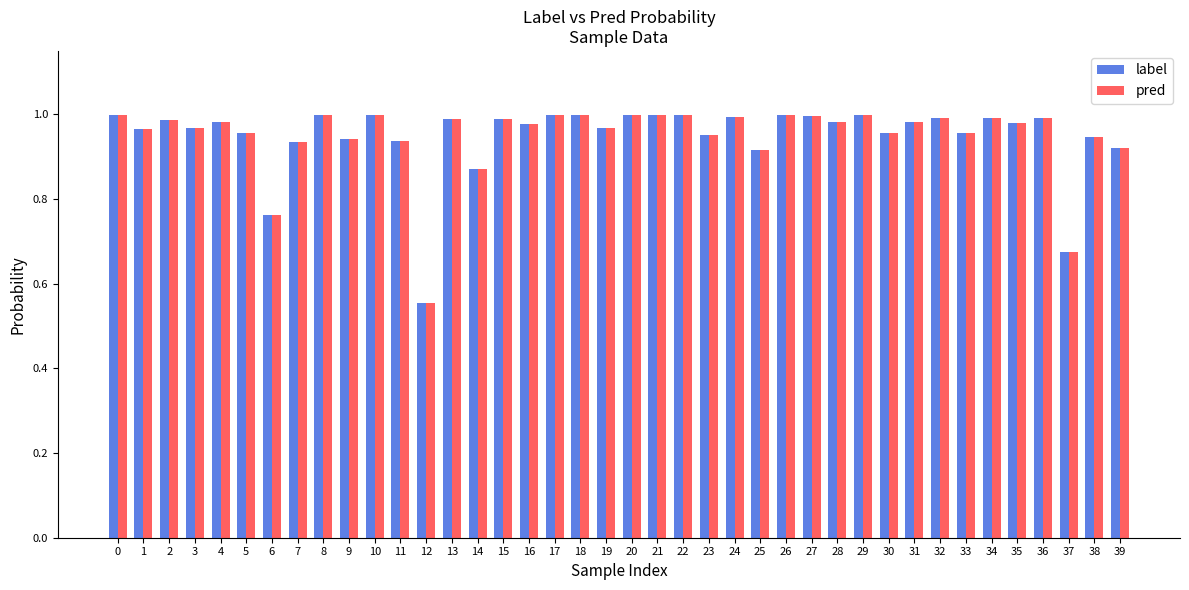

Is the value of pred at 39 greater than the value of label at 33?

No